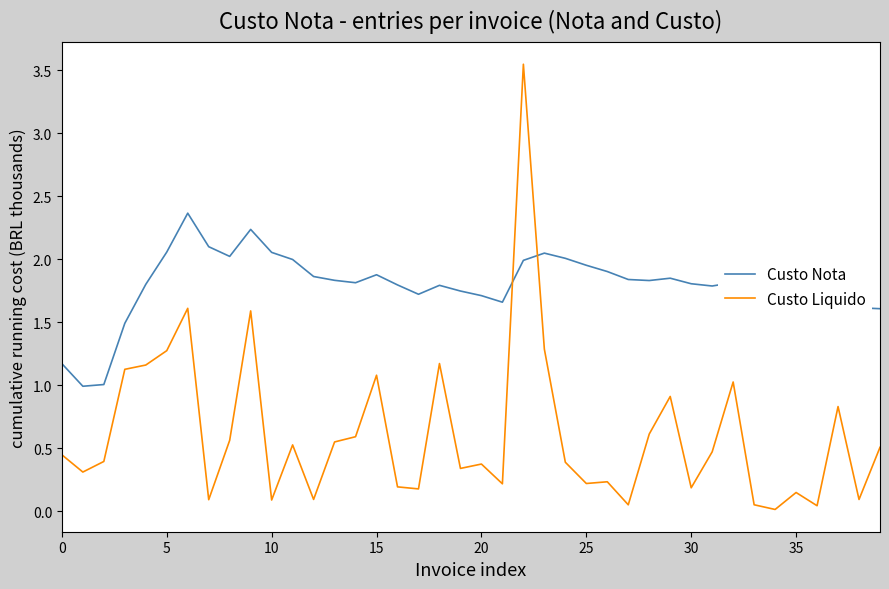

Which series has the largest total across all categories?

Custo Nota